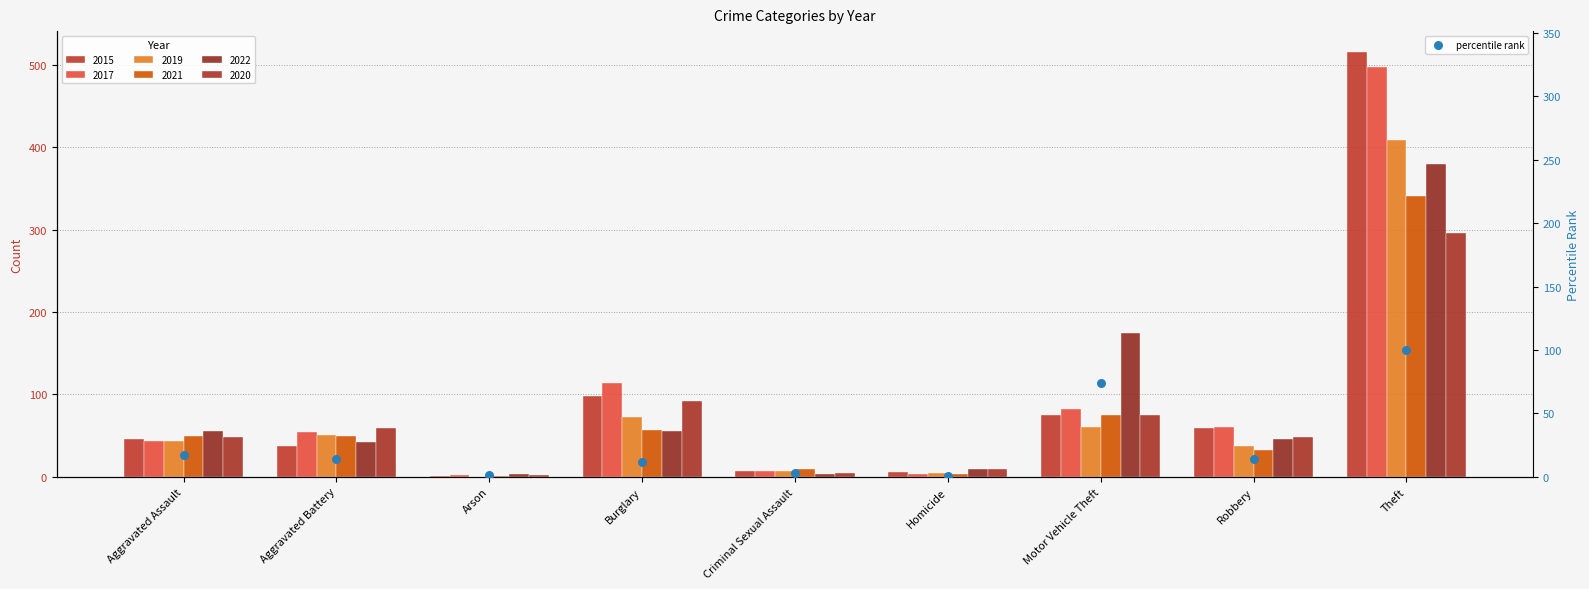

Which has a higher value, Burglary or Criminal Sexual Assault?

Burglary